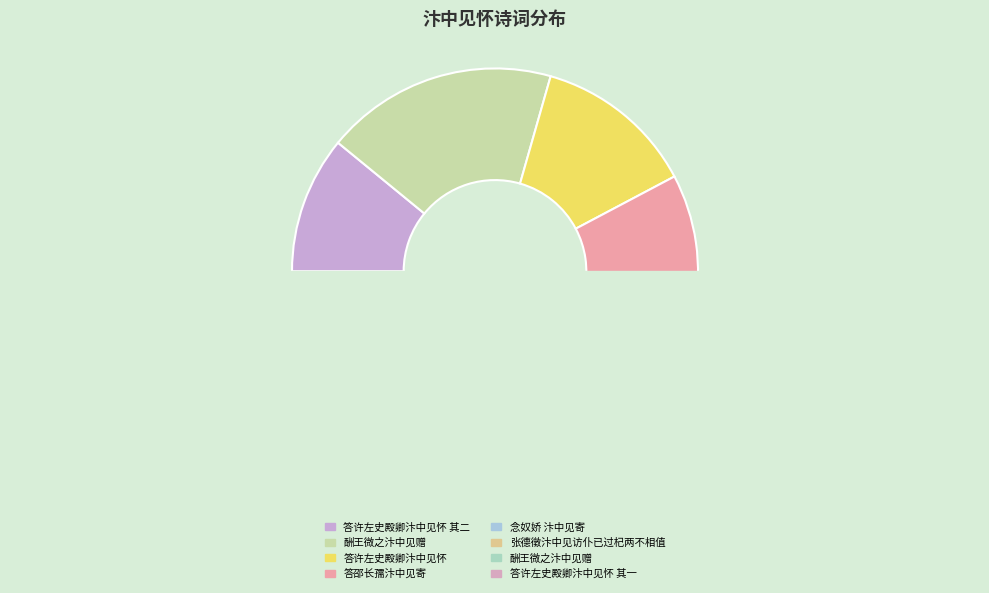

To the nearest percent, what is the average slice percentage?

12%